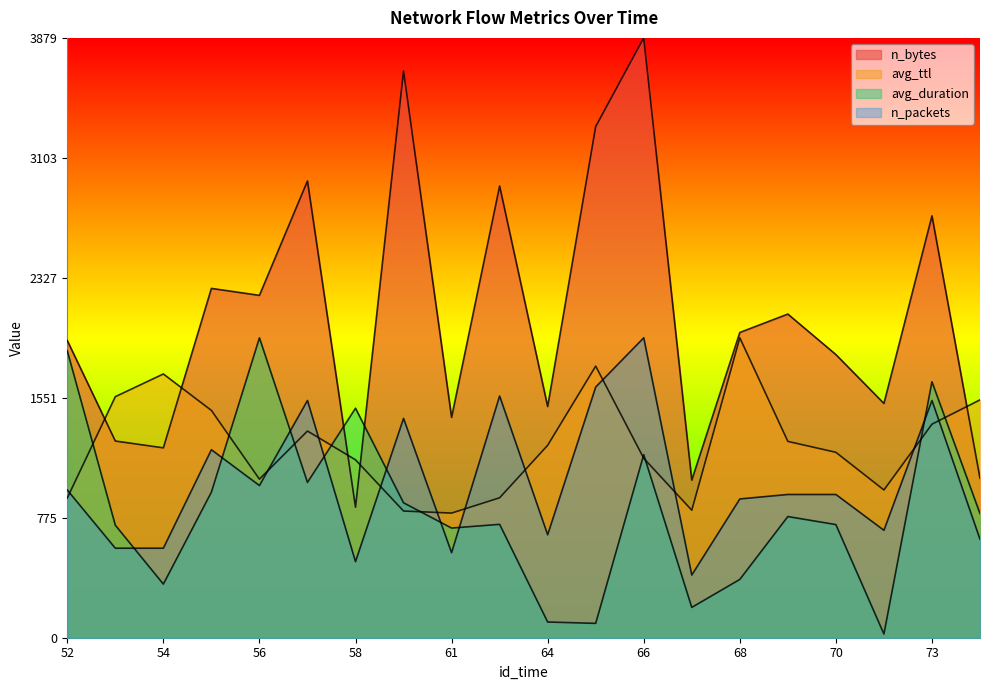

What is the difference between the highest and lowest values at 72?

1491.0